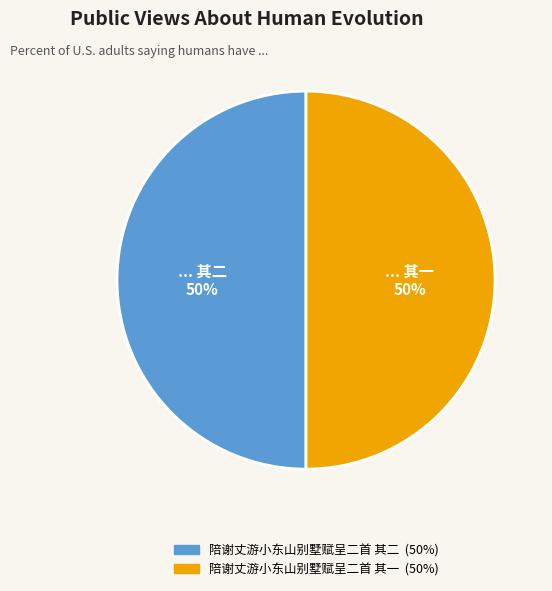

Approximately how many times larger is the value at 陪谢丈游小东山别墅赋呈二首 其二 compared to 陪谢丈游小东山别墅赋呈二首 其一?

1.0